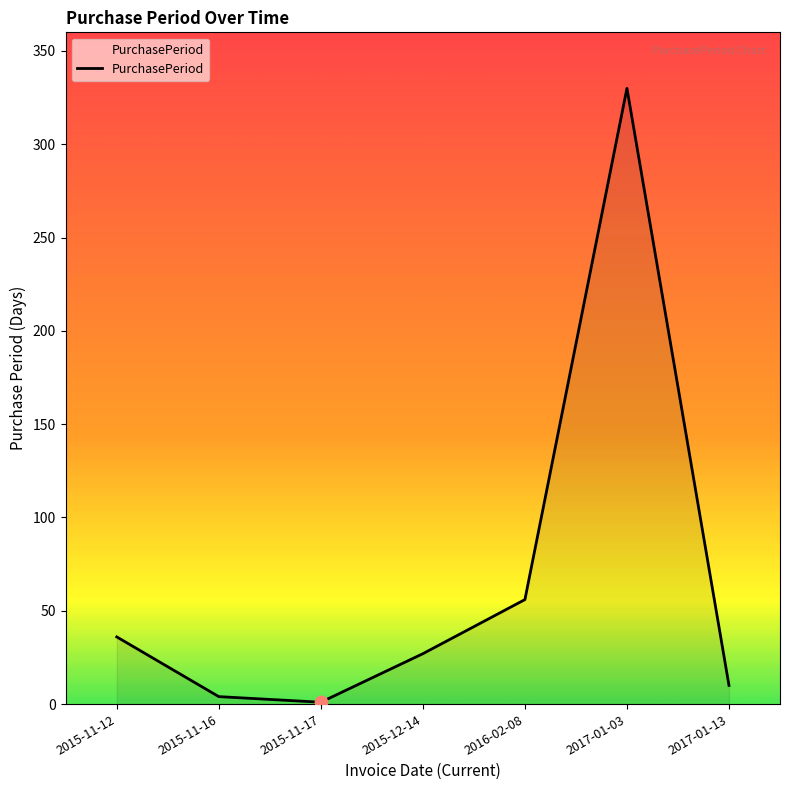

What is the ratio of the value at 2015-11-12 to the value at 2017-01-13?

3.6